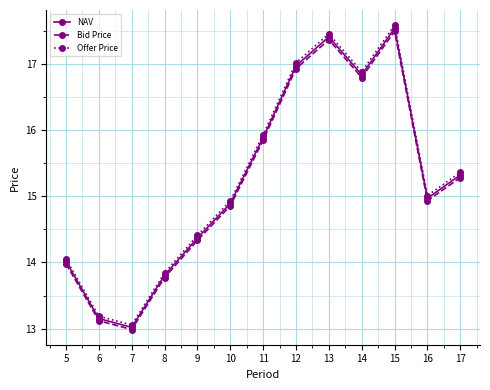

Count the number of categories in the chart.

13